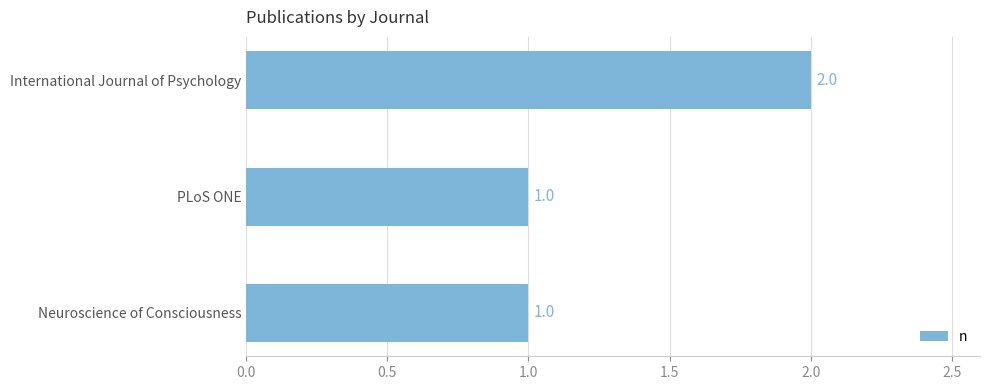

Count the number of values greater than 1.

1